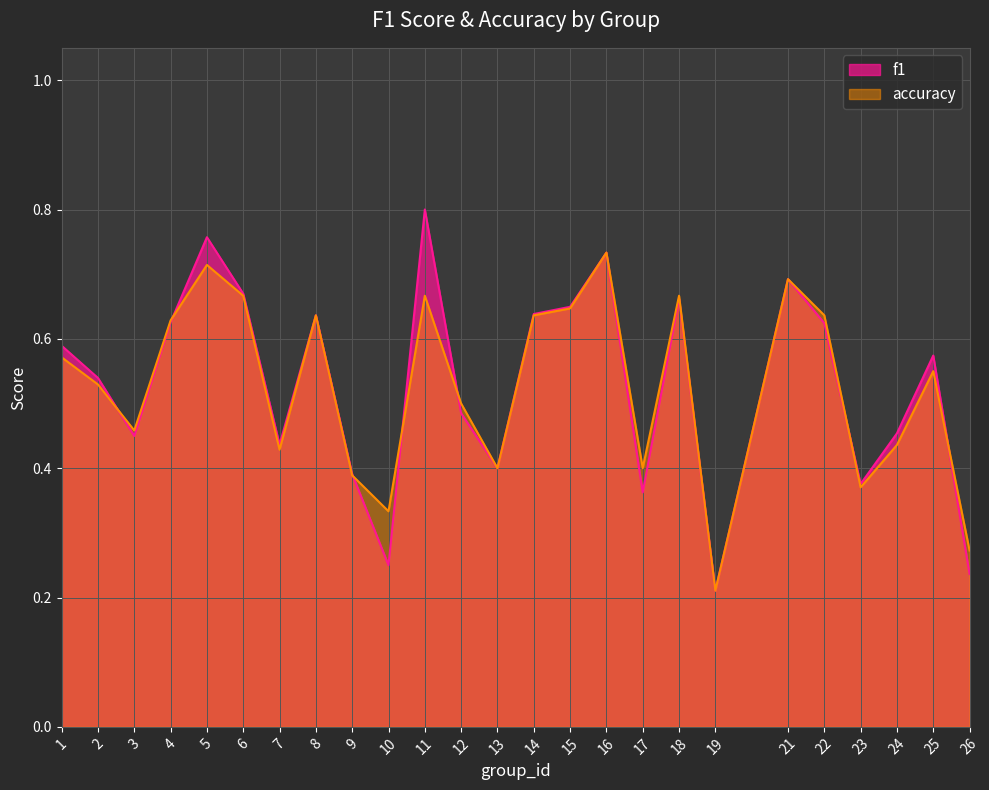

Reading right to left, transcribe all the data shown in this chart.

f1: 0.2	0.6	0.5	0.4	0.6	0.7	0.2	0.7	0.4	0.7	0.6	0.6	0.4	0.5	0.8	0.2	0.4	0.6	0.4	0.7	0.8	0.6	0.4	0.5	0.6
accuracy: 0.3	0.6	0.4	0.4	0.6	0.7	0.2	0.7	0.4	0.7	0.6	0.6	0.4	0.5	0.7	0.3	0.4	0.6	0.4	0.7	0.7	0.6	0.5	0.5	0.6